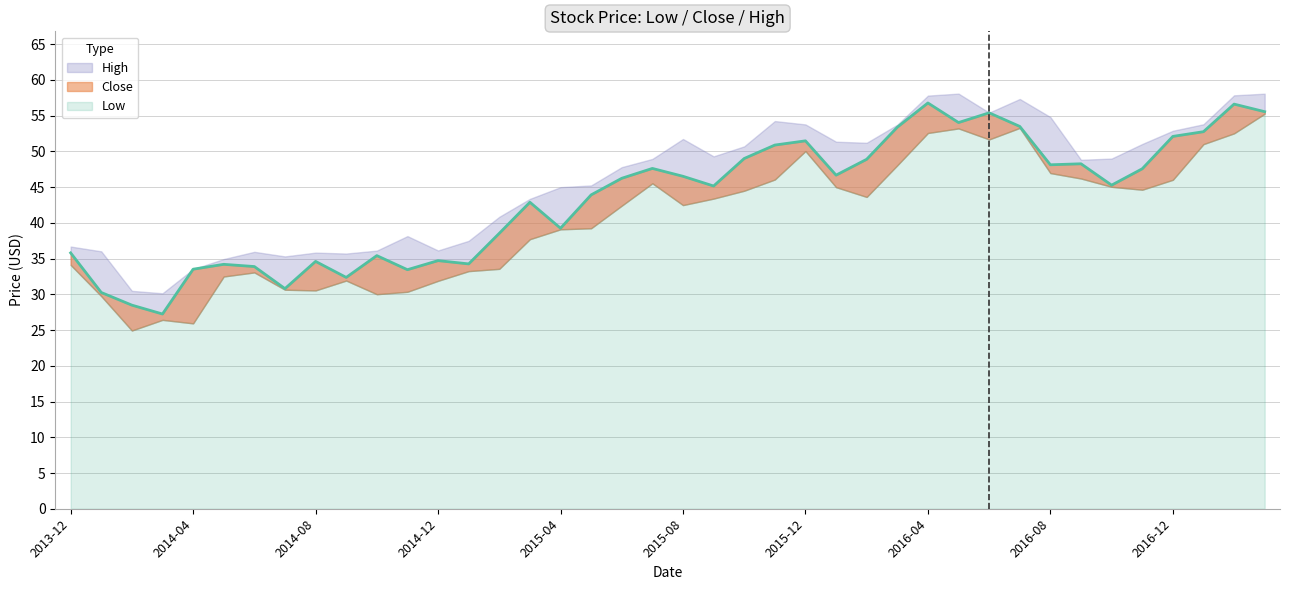

What is the sum of the Low values at 2016-02 and 2015-03?

81.4